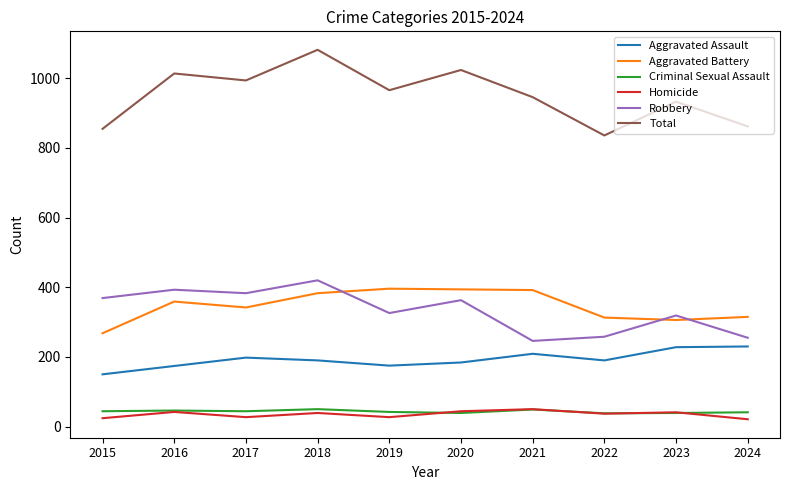

Read the Robbery value at 2021, to the nearest 10.

250